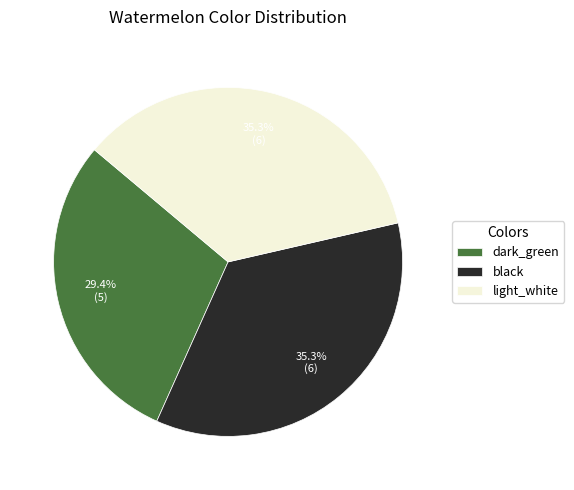

To the nearest percent, what percentage of the pie is black?

35%